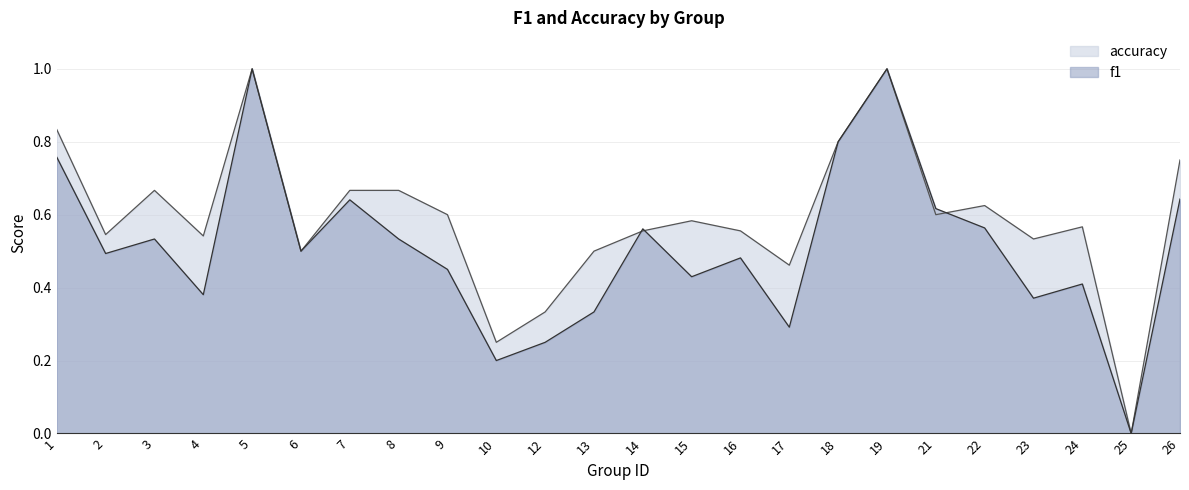

Which has a higher value, 3 or 16?

3